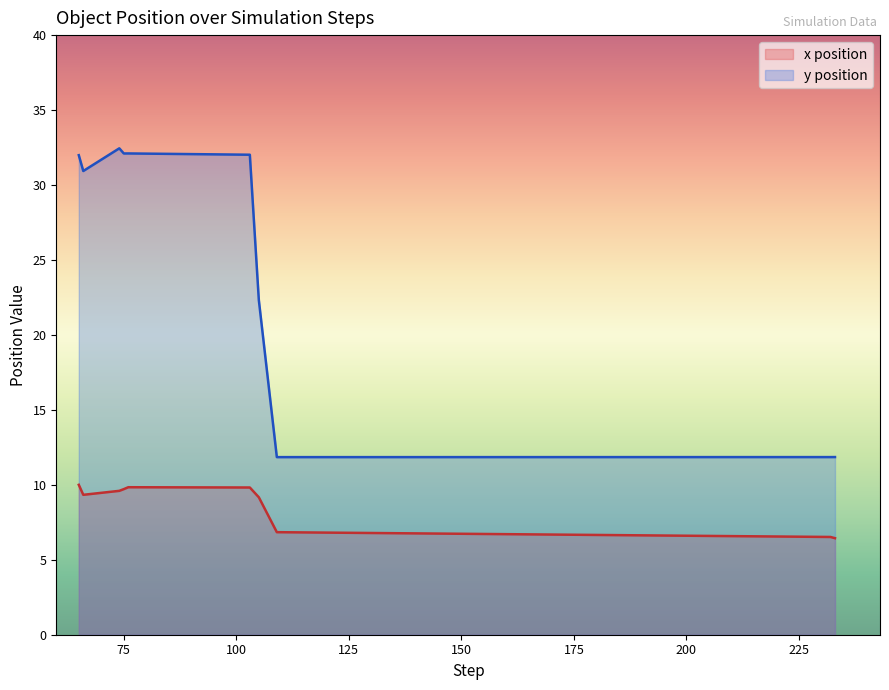

At which category does the chart reach its minimum across all series?

233